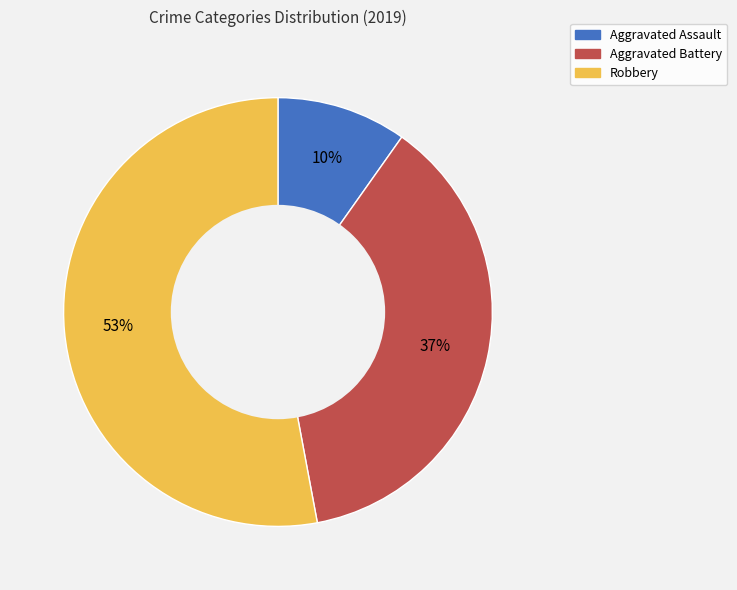

The Robbery slice represents 53% of the pie. True or false?

True